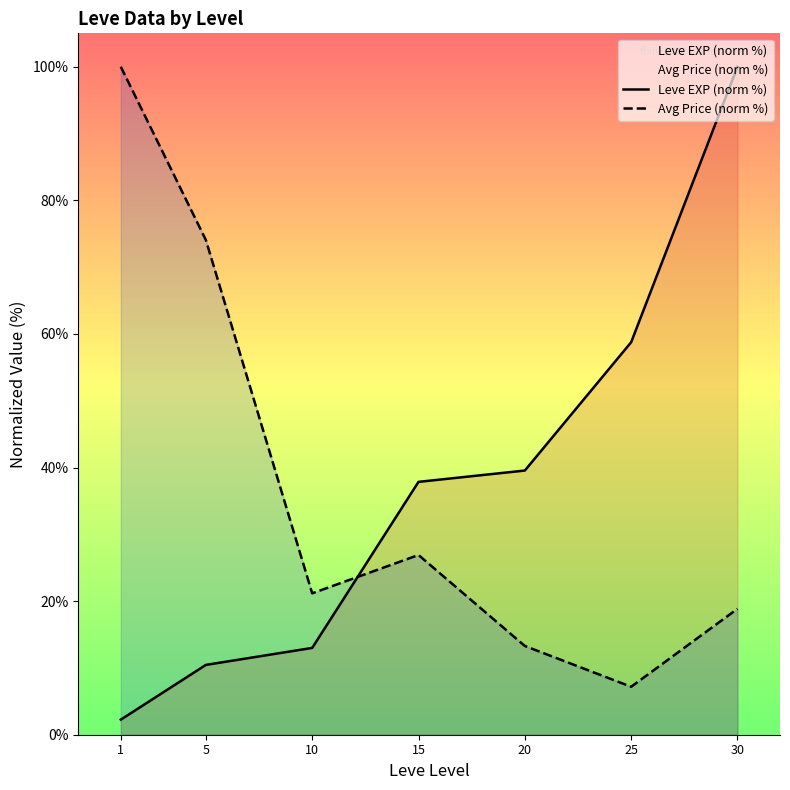

List the labels in order of Leve EXP (norm %) value, largest first.

30, 25, 20, 15, 10, 5, 1